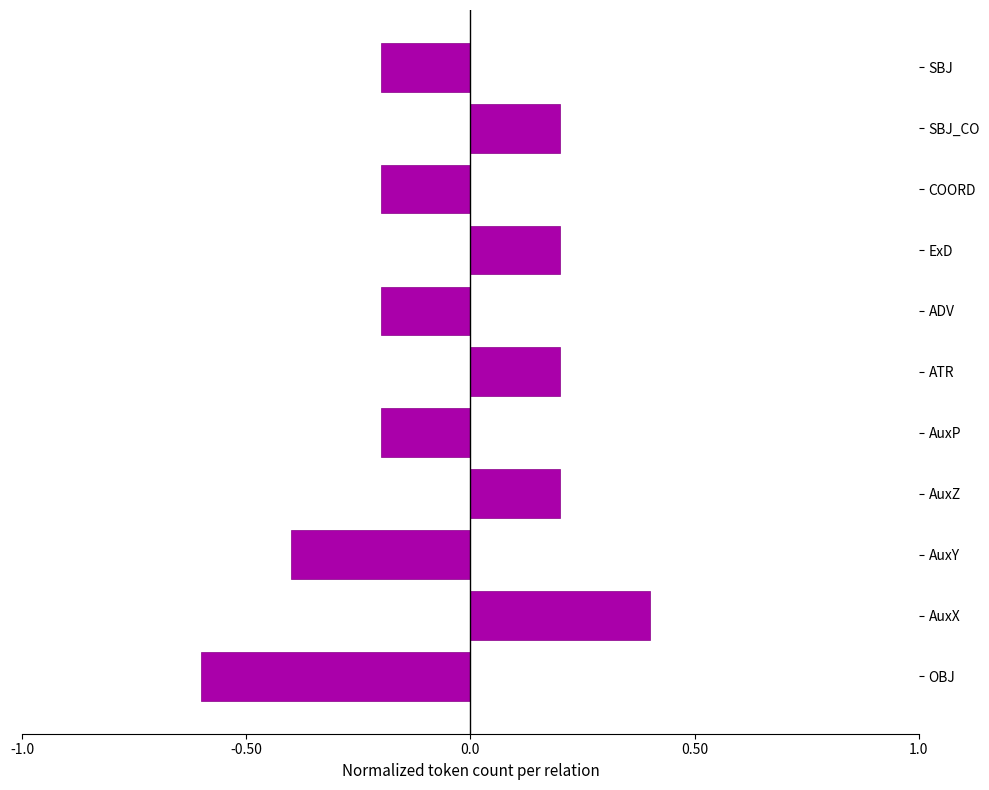

Is it true that the value at ADV is -0.2?

True